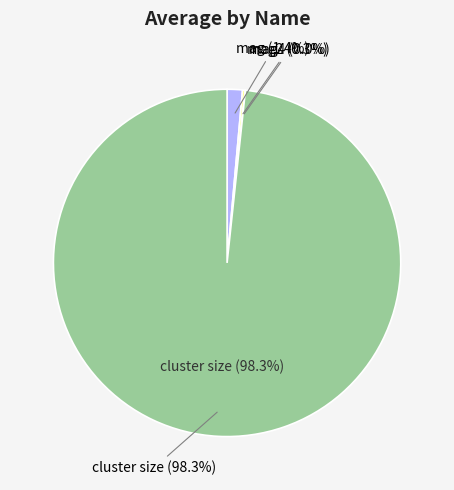

Rank the categories by value from lowest to highest.

mag4, mag2, mag, cluster size